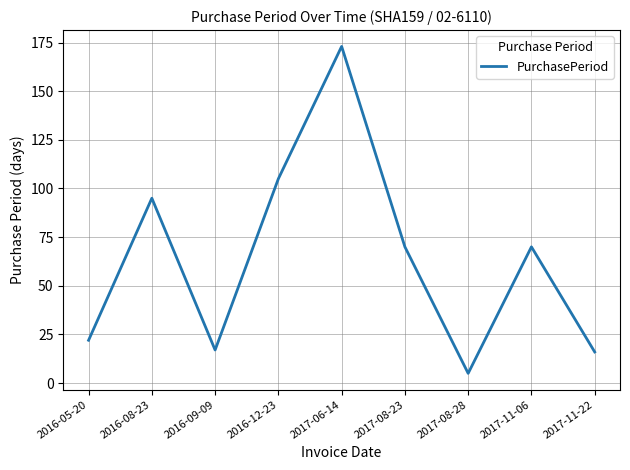

What is the smallest value displayed?

5